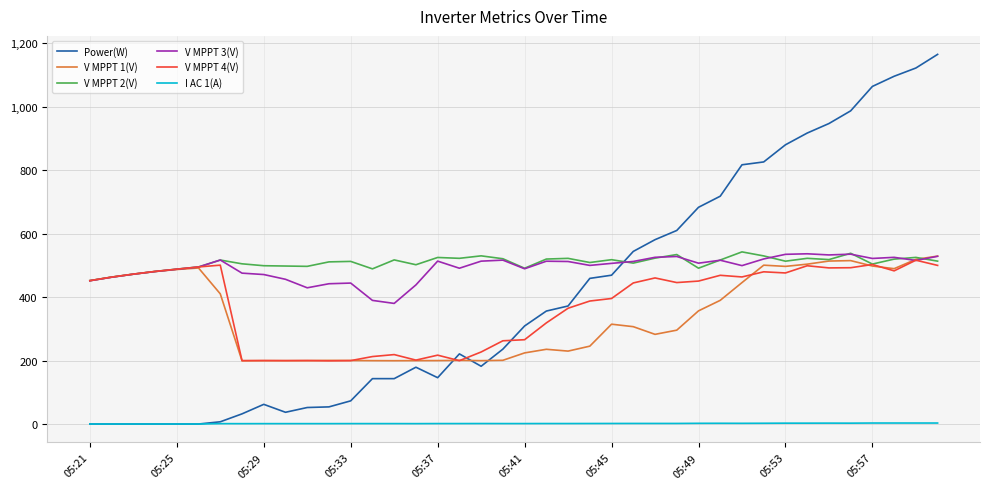

What is the highest value of the V MPPT 3(V) series?

536.5